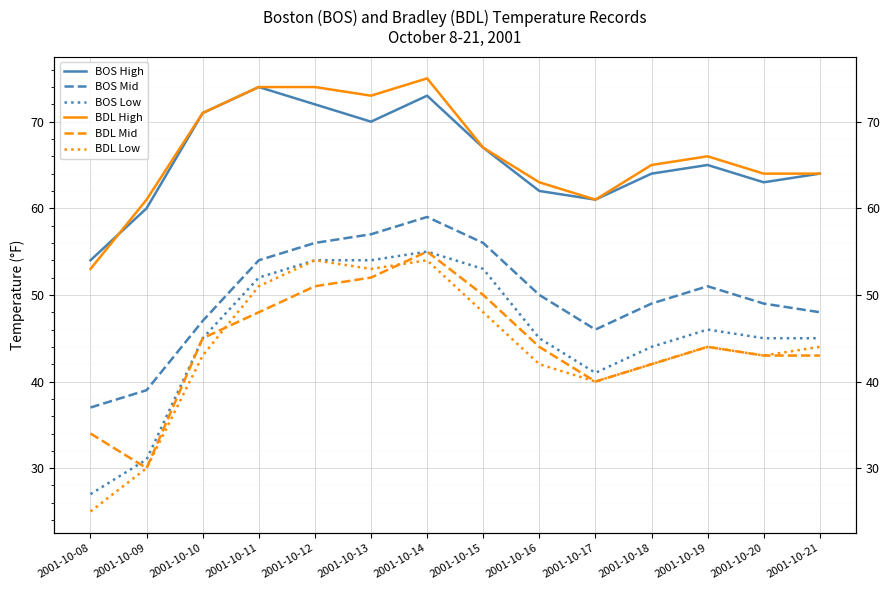

What are all the series names shown in the legend?

BOS High, BOS Mid, BOS Low, BDL High, BDL Mid, BDL Low